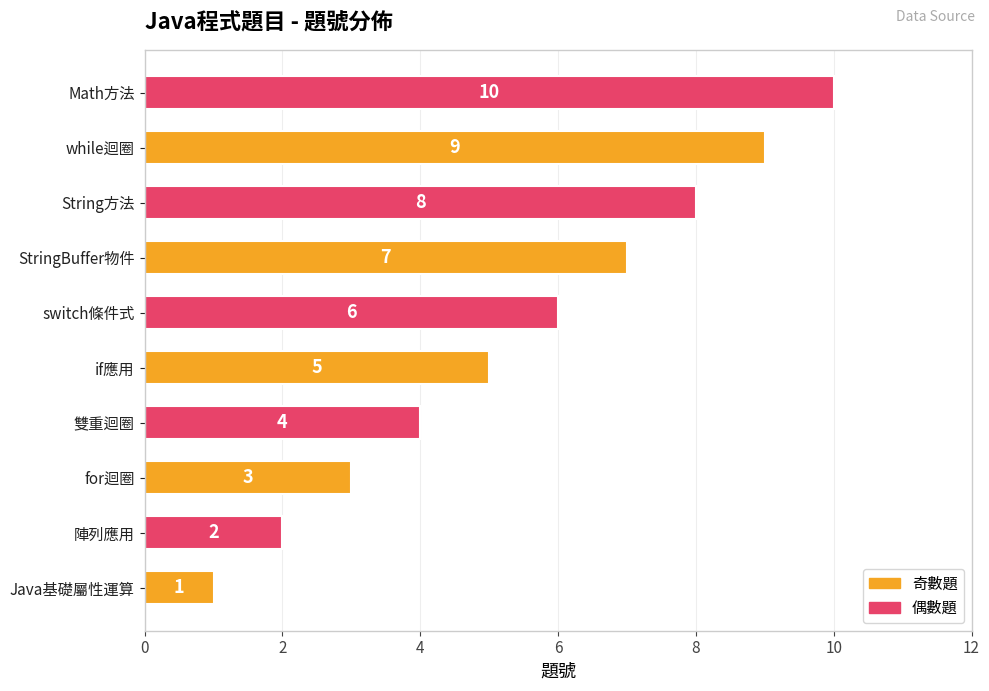

Between String方法 and for迴圈, which is larger?

String方法